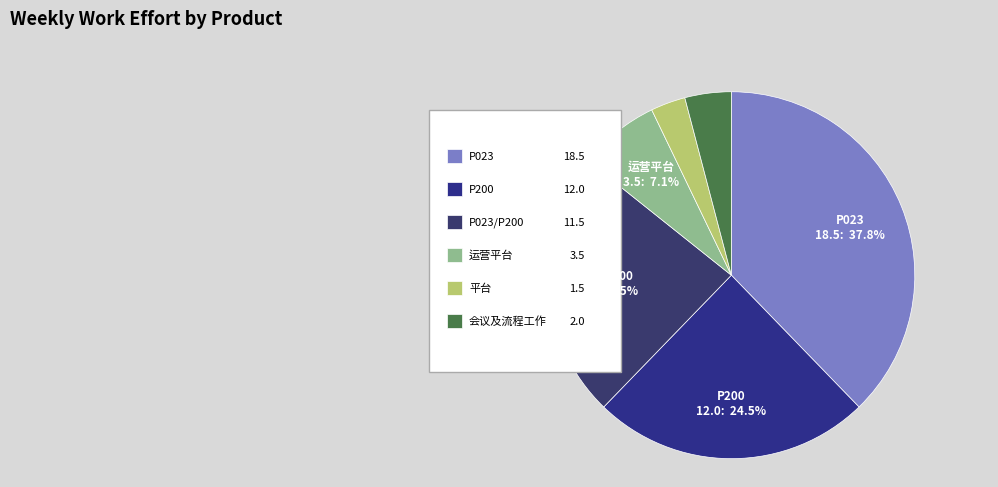

The 运营平台 slice represents 7% of the pie. True or false?

True